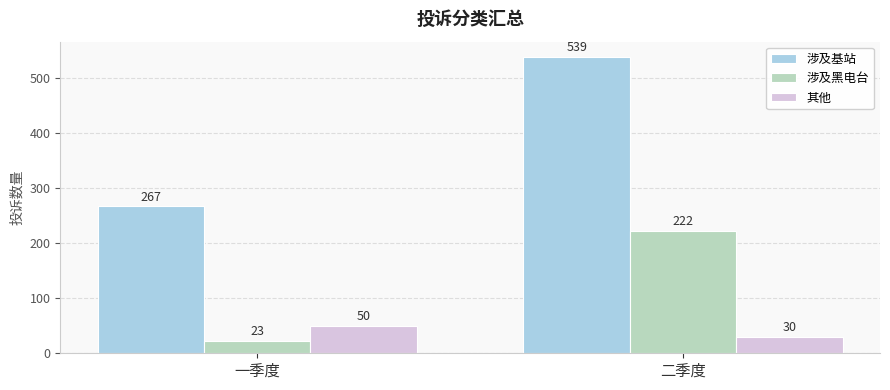

What is the sum of all 涉及黑电台 values?

245